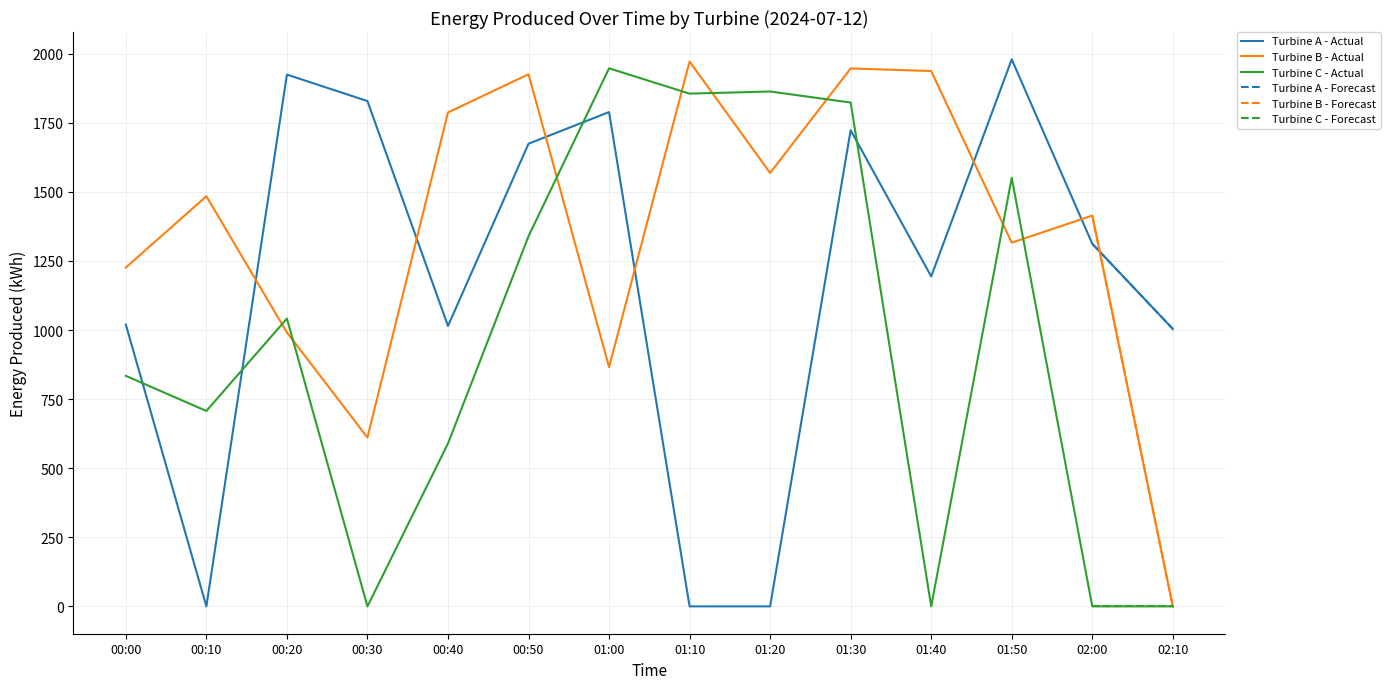

What is the label of the 12th point from the left?

01:50